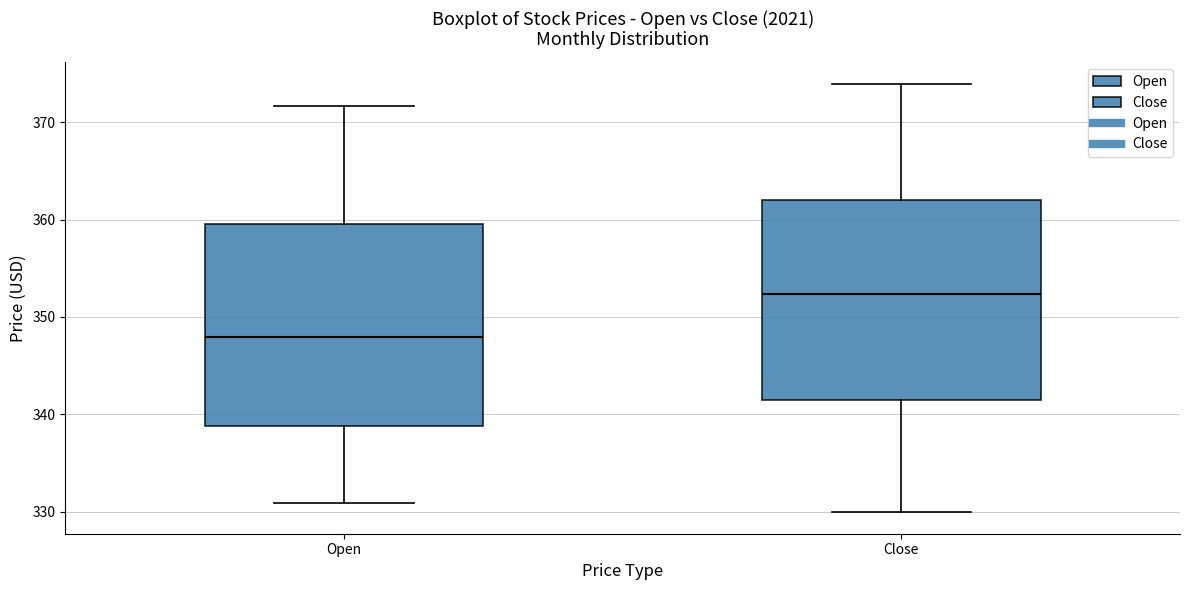

Where does the upper whisker of the box for Close end on the y-axis? The values are not printed on the chart, so give them approximately, as read against the axis.

374